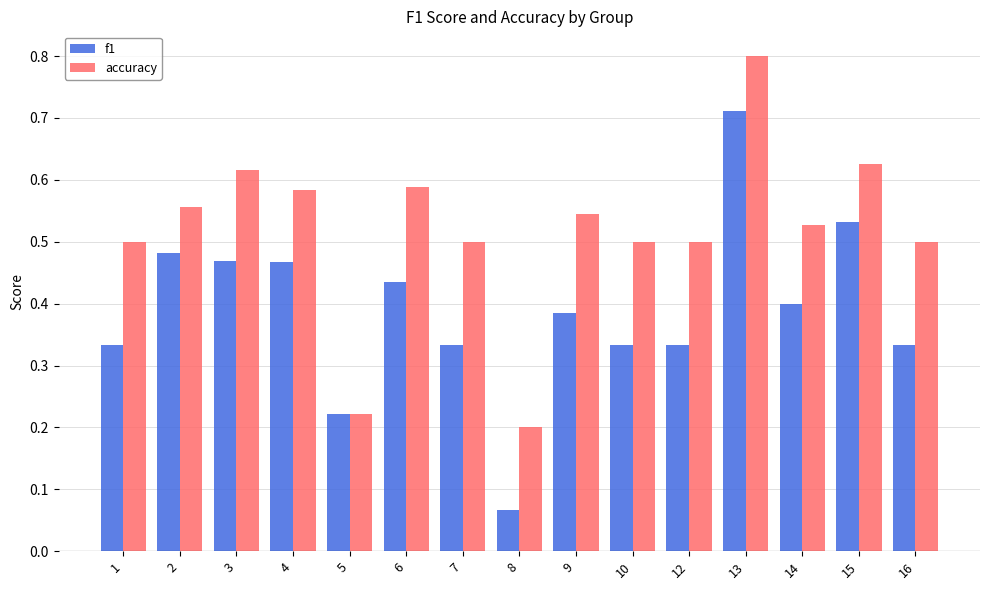

Count the number of data series in this chart.

2